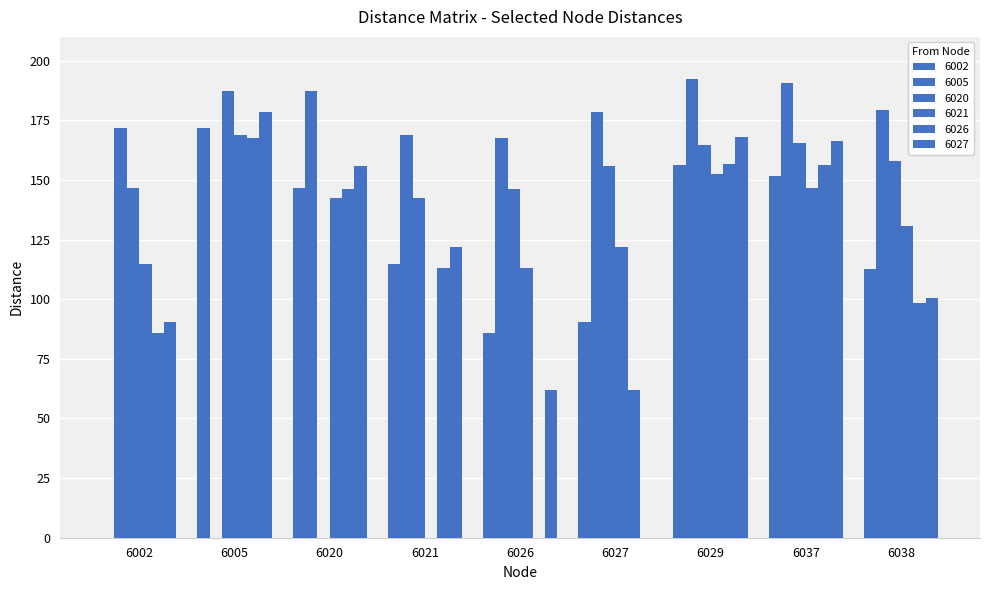

Rank the series at 6029 from highest to lowest value.

6005, 6027, 6020, 6026, 6002, 6021